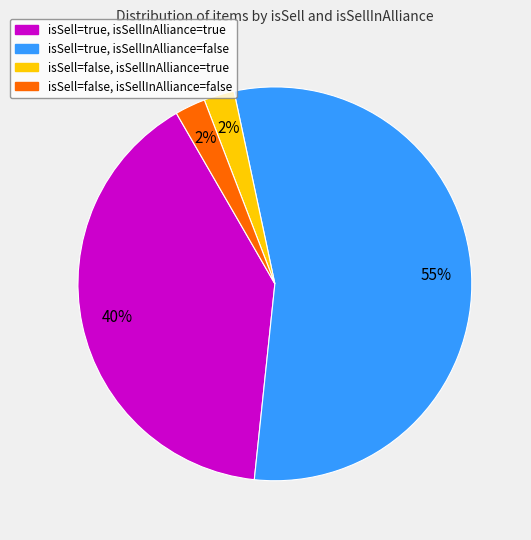

To the nearest percent, what is the average slice percentage?

25%